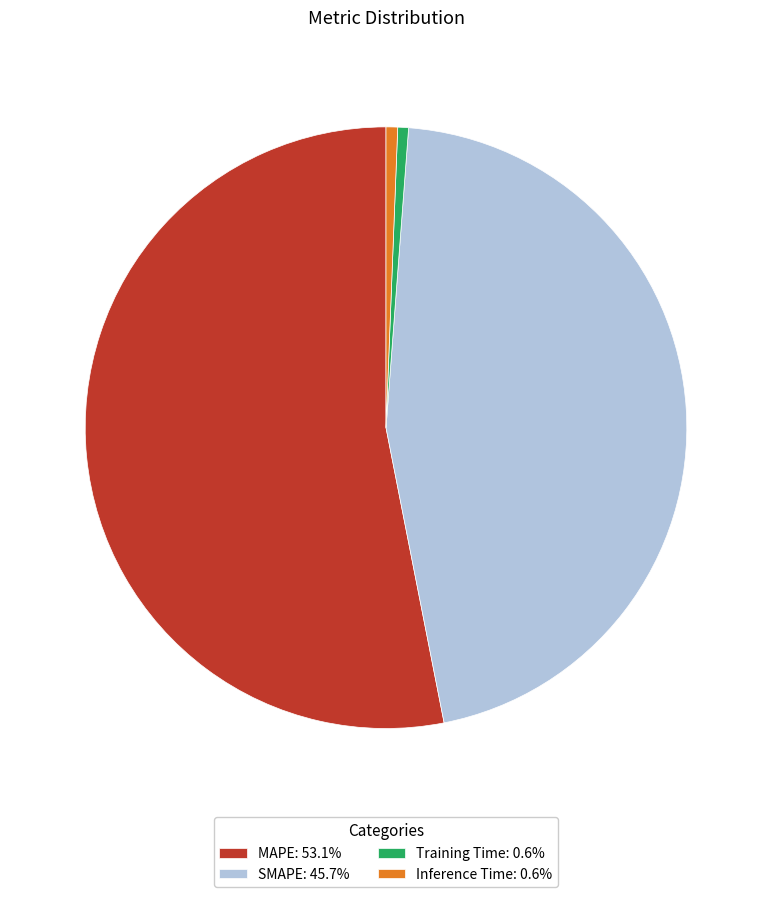

Is there any slice that represents more than half of the pie?

Yes